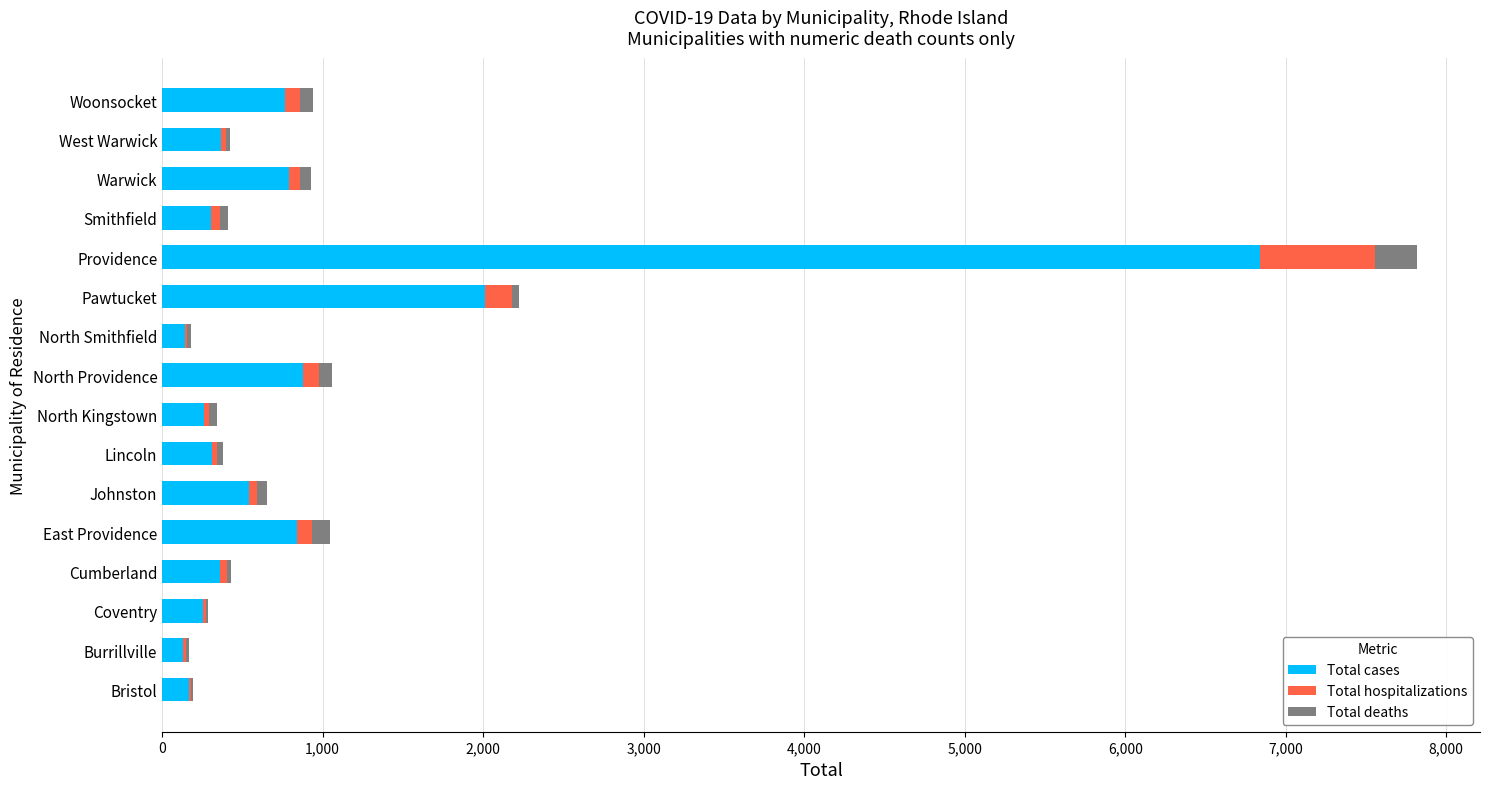

The value of Total cases at West Warwick is 364. True or false?

True